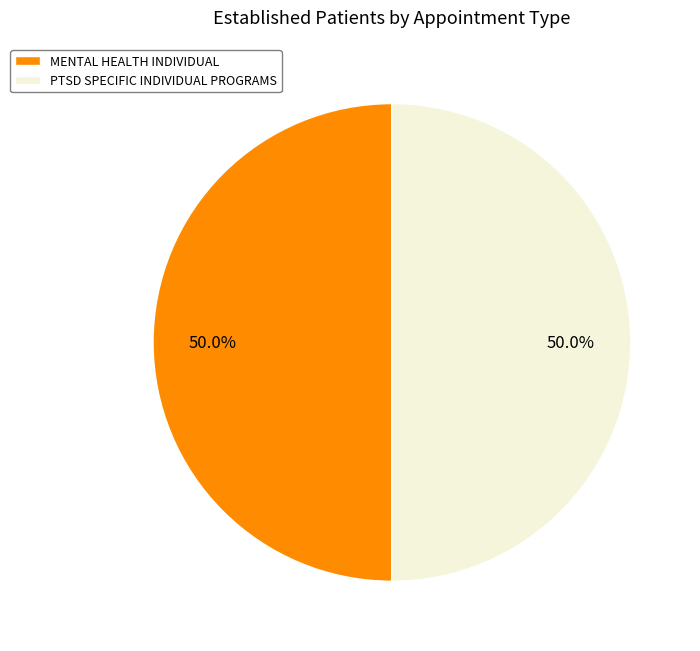

What is the total percentage of MENTAL HEALTH INDIVIDUAL and PTSD SPECIFIC INDIVIDUAL PROGRAMS?

100.0%